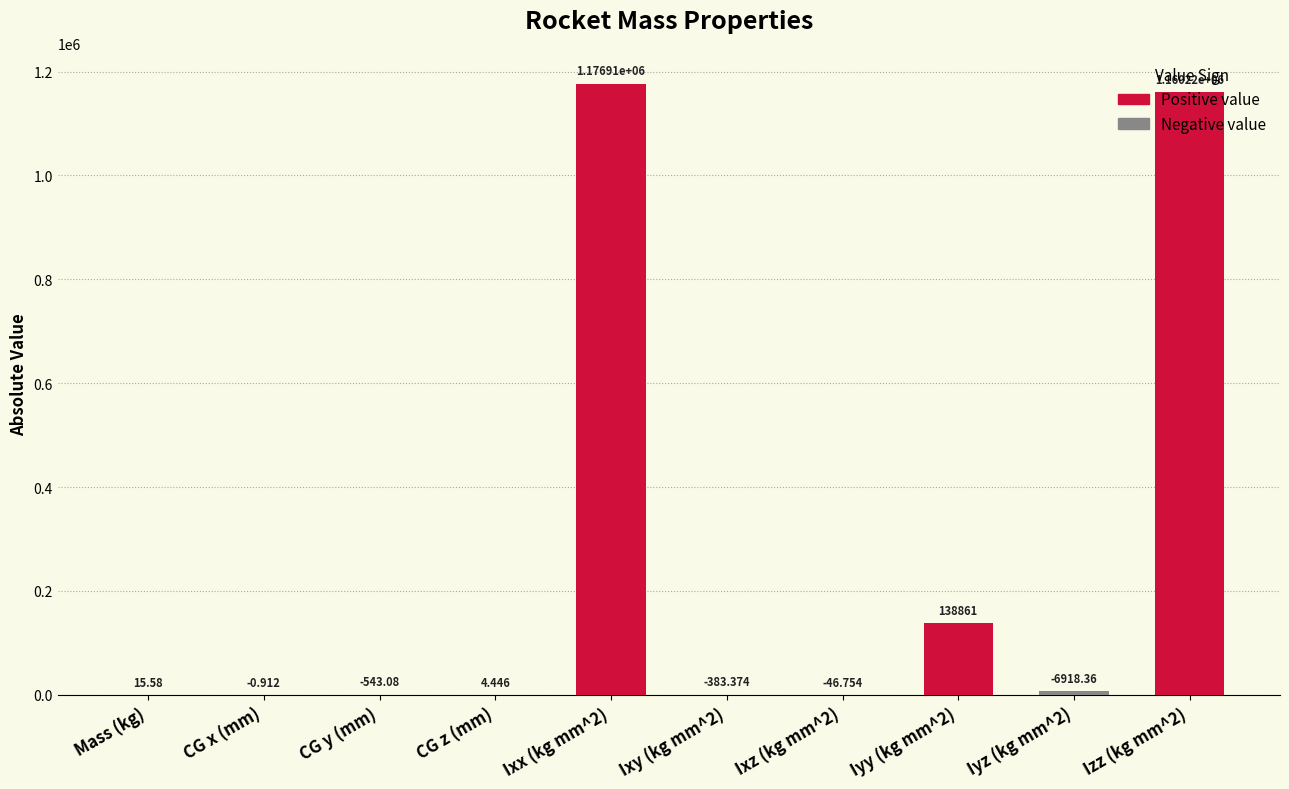

How many data points are above 543?

5